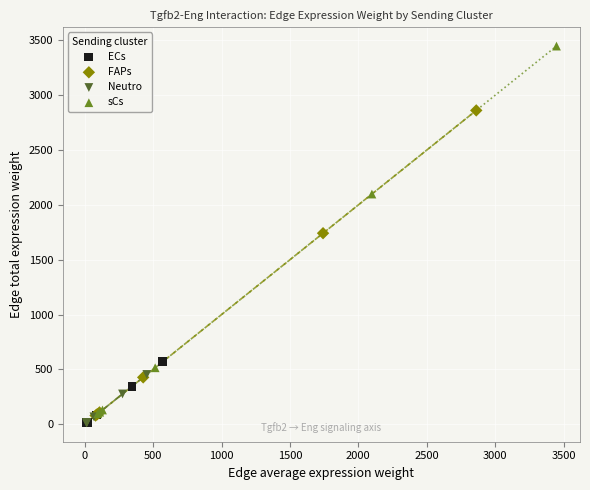

Which series has the widest spread of Y values?

sCs